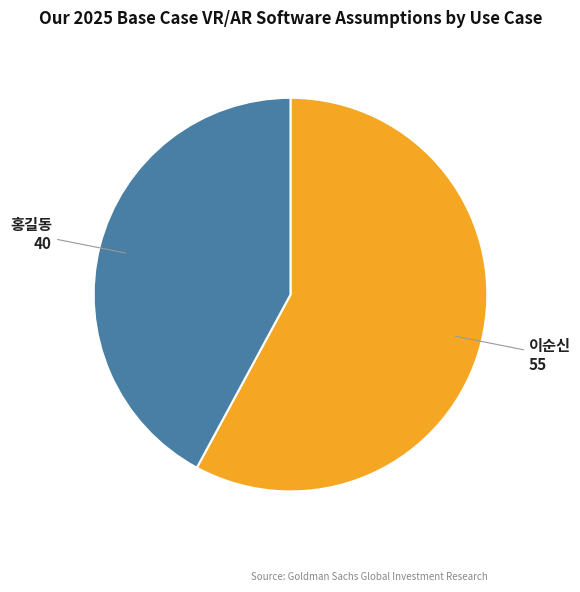

Count the number of slices in the pie.

2